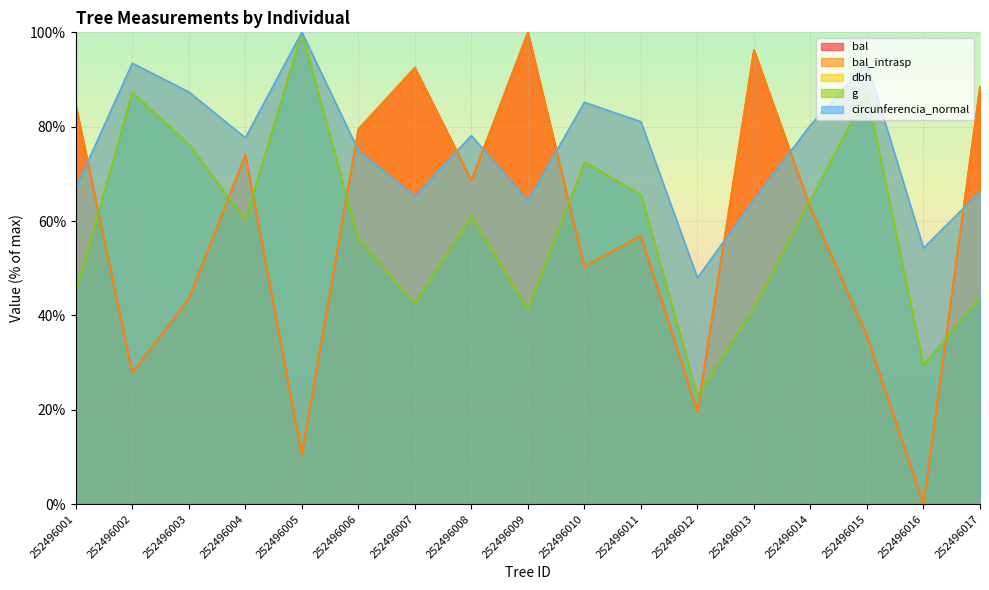

Reading right to left, list all the values displayed in this chart.

bal: 252496017=88.5	252496016=0.0	252496015=35.7	252496014=62.8	252496013=96.3	252496012=19.6	252496011=56.9	252496010=50.4	252496009=100.0	252496008=68.6	252496007=92.5	252496006=79.5	252496005=10.6	252496004=74.0	252496003=43.5	252496002=27.8	252496001=84.5
bal_intrasp: 252496017=88.5	252496016=0.0	252496015=35.7	252496014=62.8	252496013=96.3	252496012=19.6	252496011=56.9	252496010=50.4	252496009=100.0	252496008=68.6	252496007=92.5	252496006=79.5	252496005=10.6	252496004=74.0	252496003=43.5	252496002=27.8	252496001=84.5
dbh: 252496017=66.2	252496016=54.3	252496015=93.4	252496014=80.3	252496013=64.5	252496012=47.9	252496011=81.0	252496010=85.2	252496009=64.2	252496008=78.1	252496007=65.2	252496006=74.9	252496005=100.0	252496004=77.6	252496003=87.3	252496002=93.4	252496001=66.9
g: 252496017=43.8	252496016=29.4	252496015=87.3	252496014=64.5	252496013=41.6	252496012=23.0	252496011=65.6	252496010=72.5	252496009=41.3	252496008=61.0	252496007=42.5	252496006=56.2	252496005=100.0	252496004=60.2	252496003=76.3	252496002=87.3	252496001=44.8
circunferencia_normal: 252496017=66.2	252496016=54.3	252496015=93.4	252496014=80.3	252496013=64.5	252496012=47.9	252496011=81.0	252496010=85.2	252496009=64.2	252496008=78.1	252496007=65.2	252496006=74.9	252496005=100.0	252496004=77.6	252496003=87.3	252496002=93.4	252496001=66.9